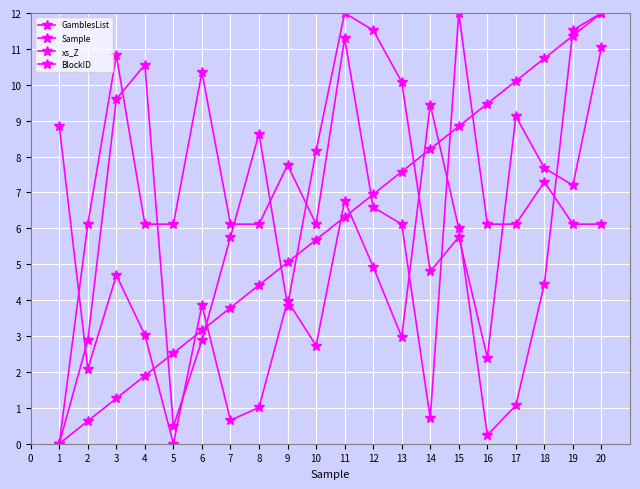

At which label is GamblesList closest to 6?

15